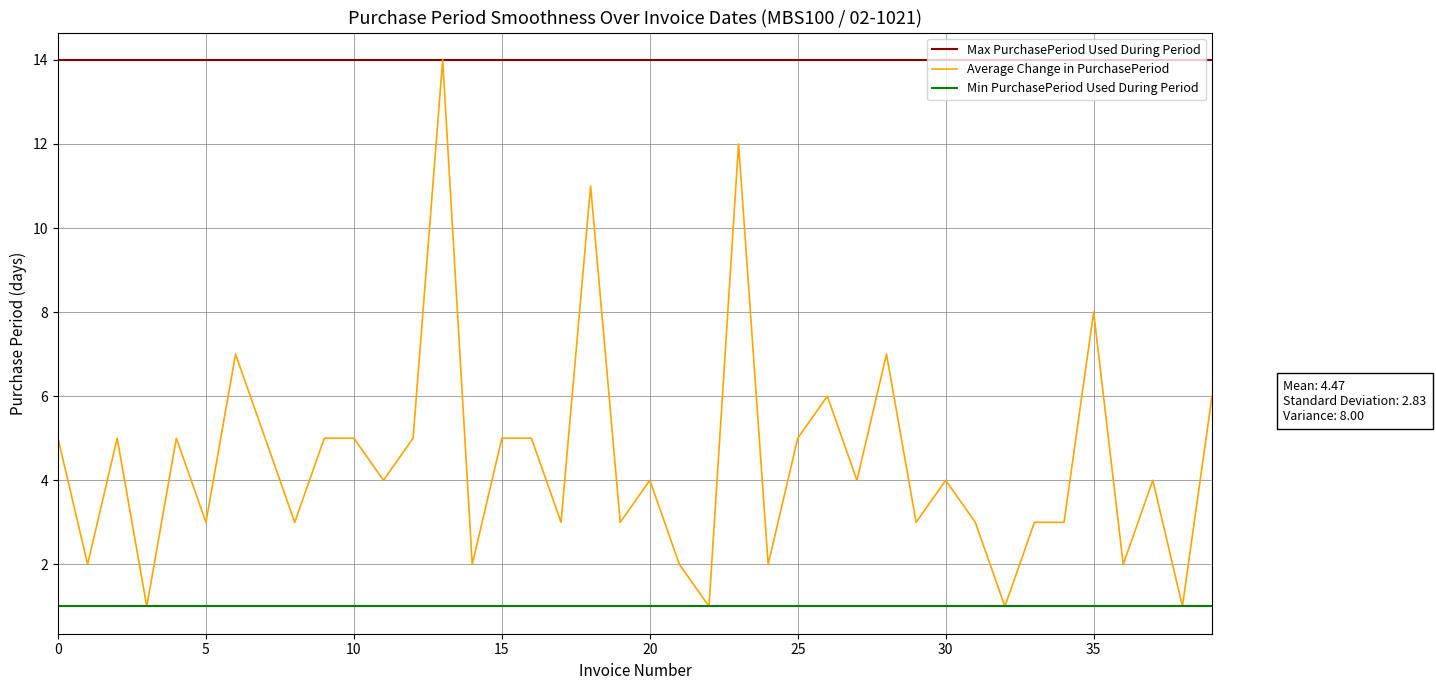

True or false: Max PurchasePeriod Used During Period and Min PurchasePeriod Used During Period intersect in this chart.

False